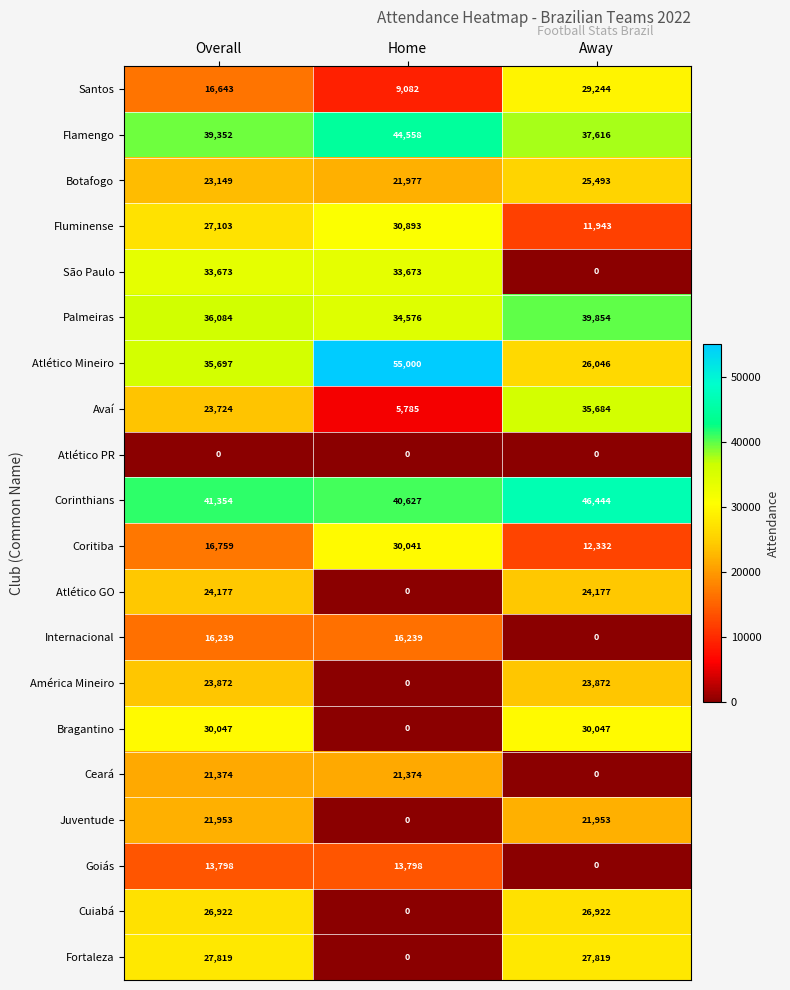

The value of Corinthians at Home is 40627. True or false?

True